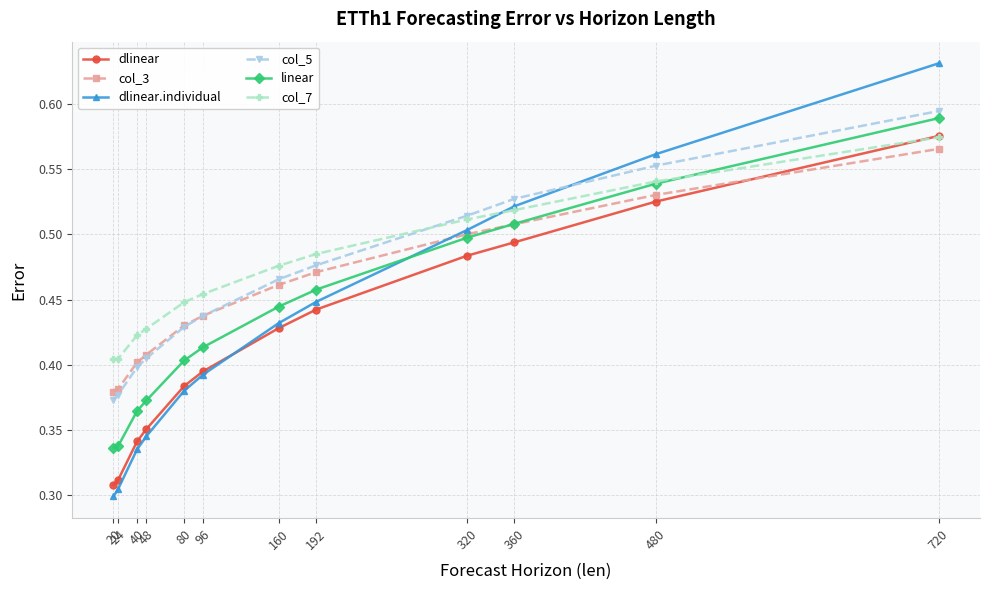

How many lines are shown in the chart?

6